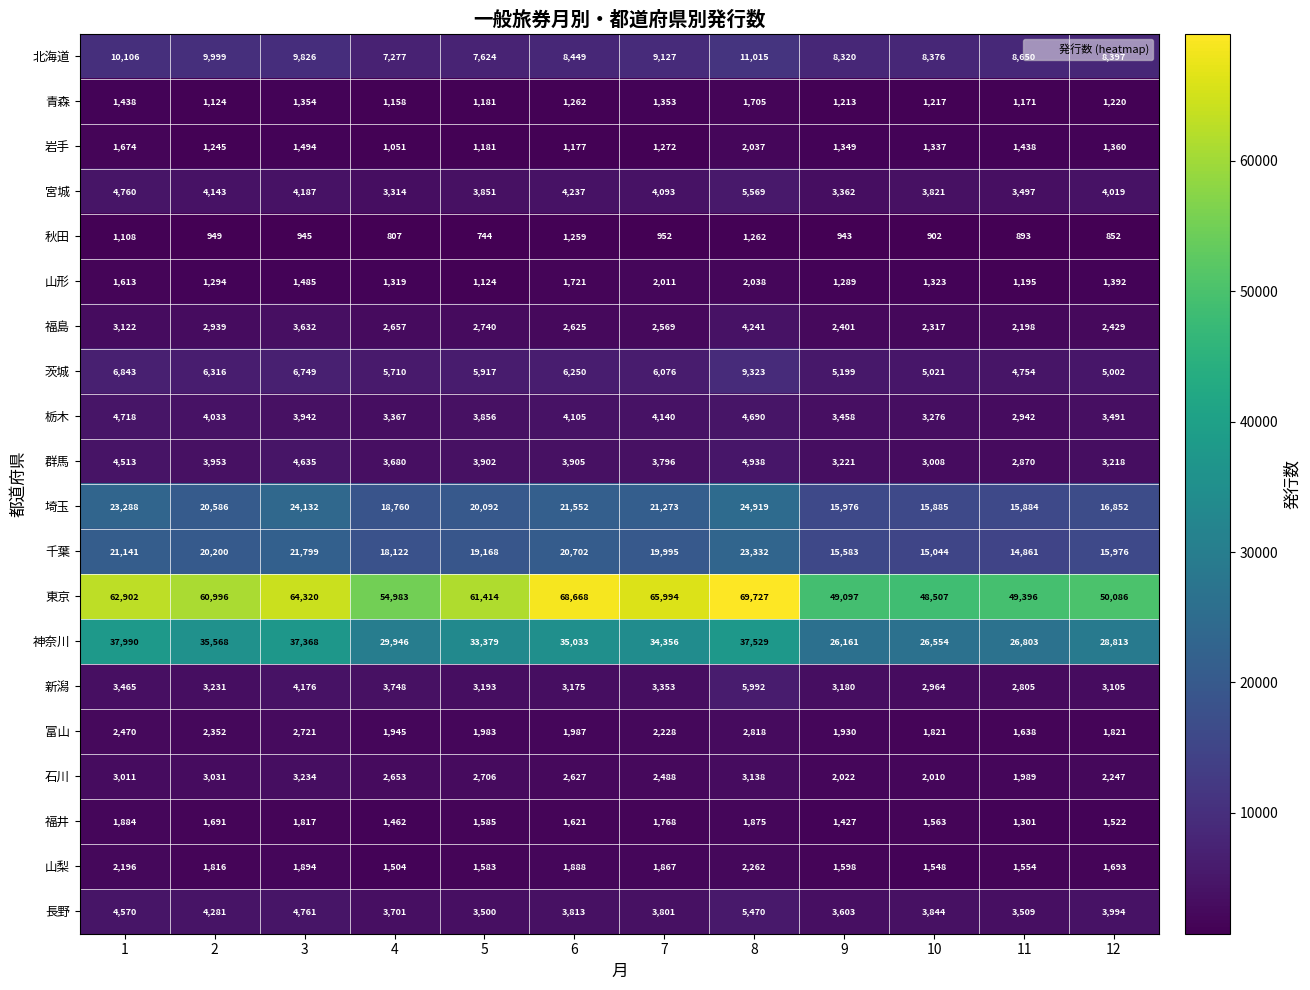

What is the lowest value of the 山梨 series?

1504